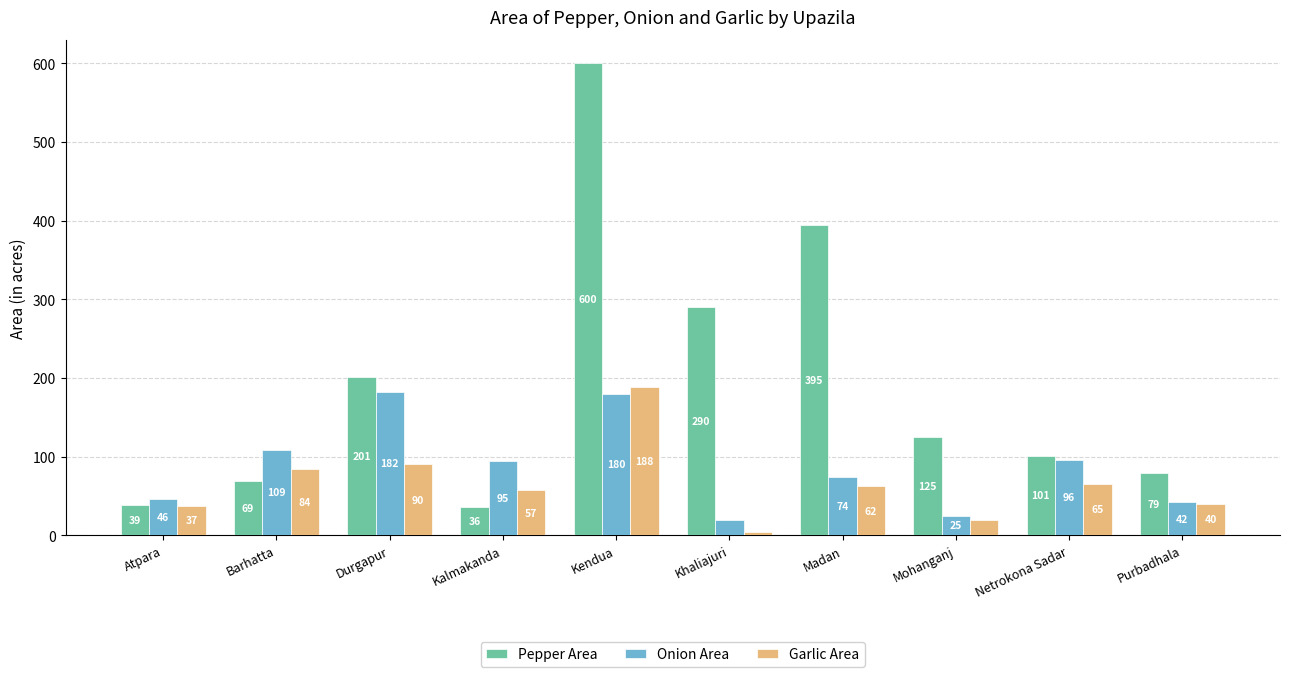

Rank the categories by Garlic Area value from highest to lowest.

Kendua, Durgapur, Barhatta, Netrokona Sadar, Madan, Kalmakanda, Purbadhala, Atpara, Mohanganj, Khaliajuri